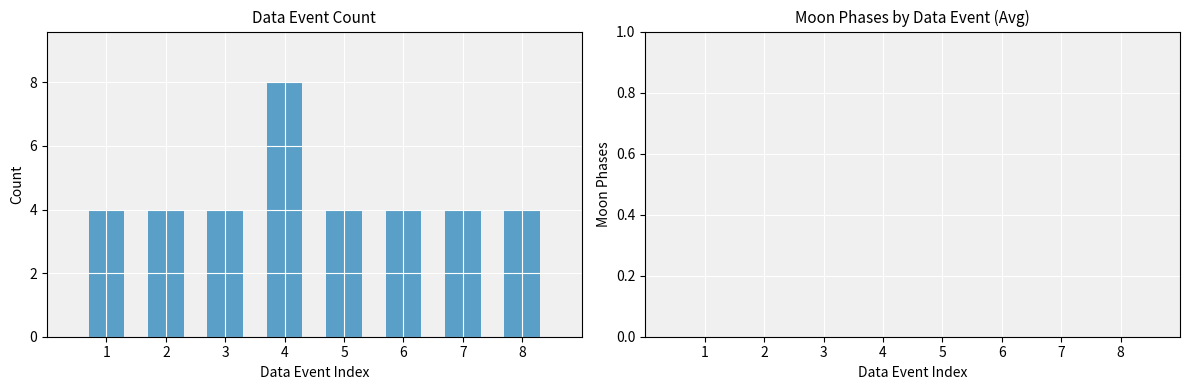

What is the greatest value displayed?

8